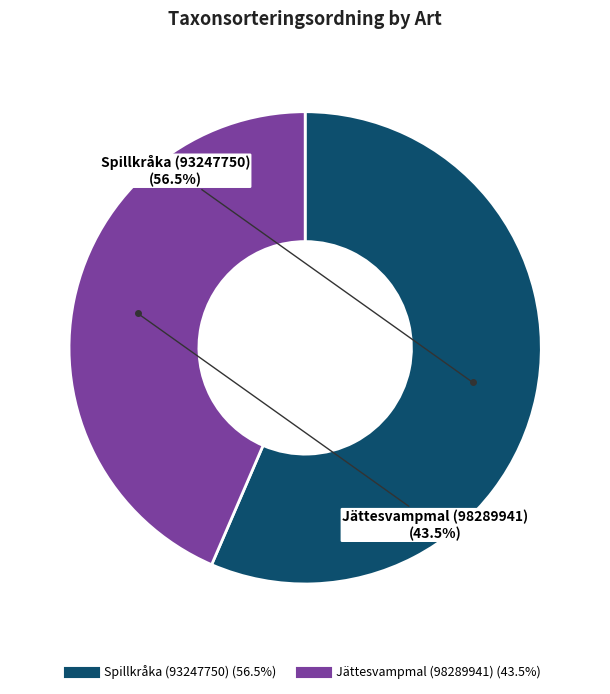

What is the largest slice in the pie chart?

Spillkråka (93247750)